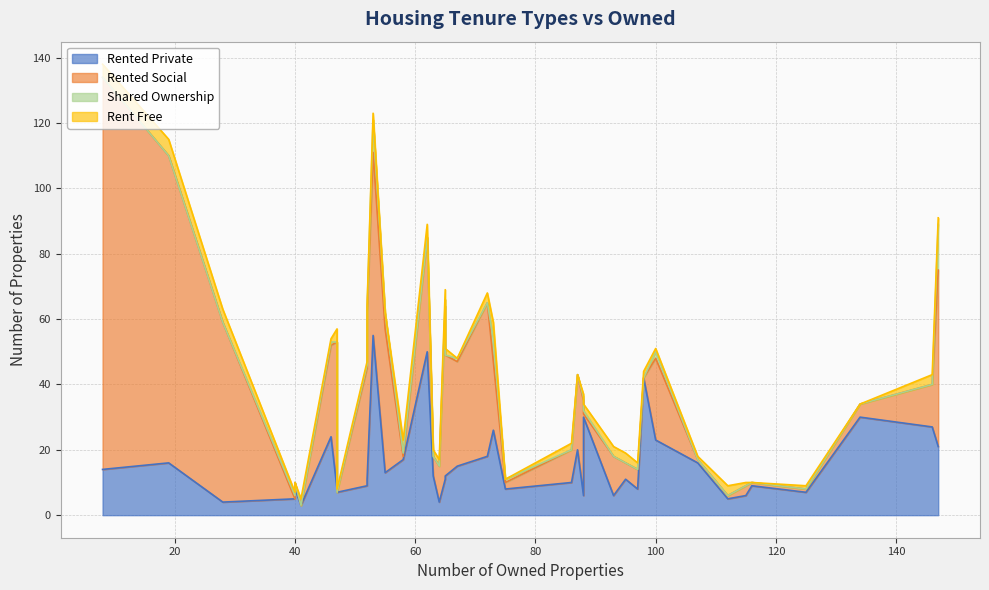

How many values in rent_free are above zero?

33